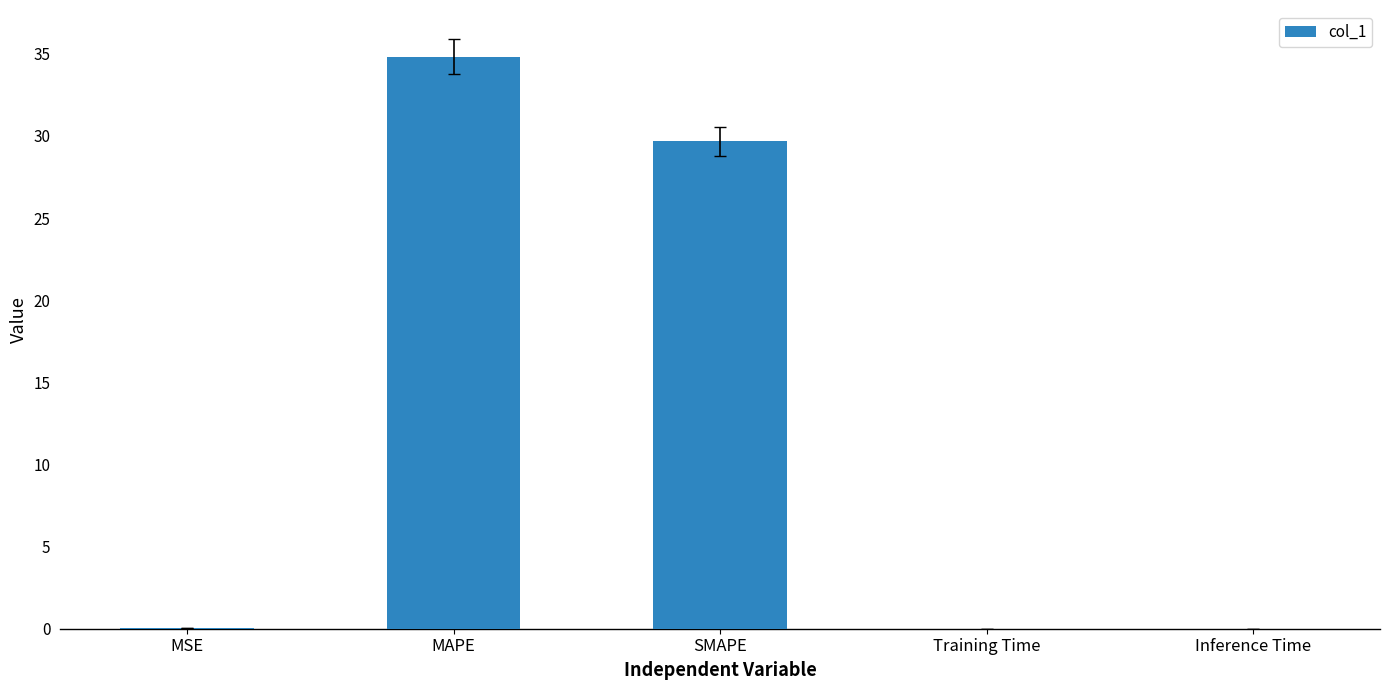

What is the greatest value displayed?

34.8